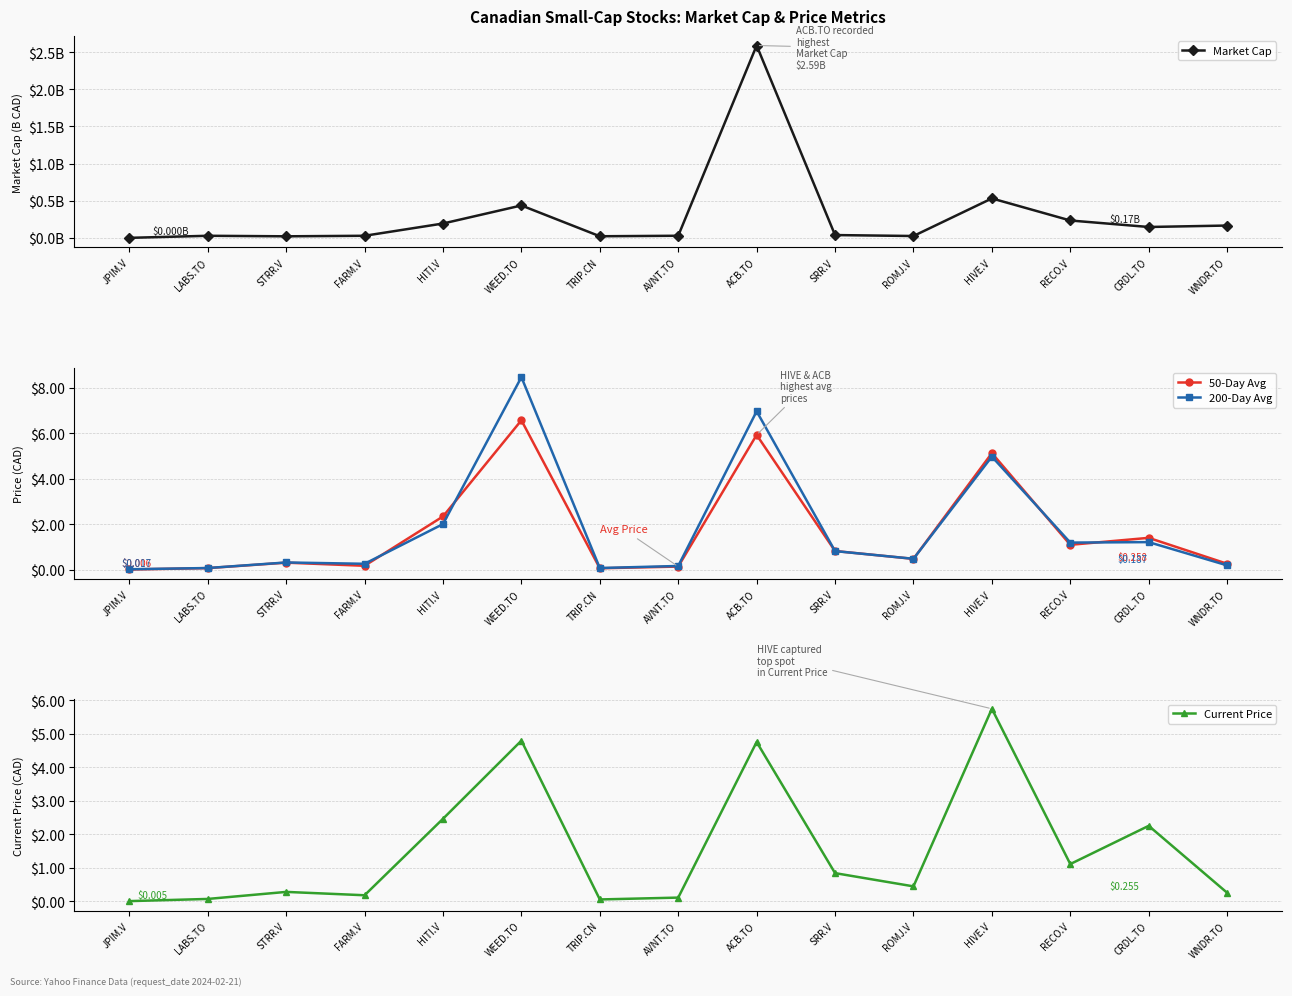

What is the label of the 12th point from the right?

FARM.V